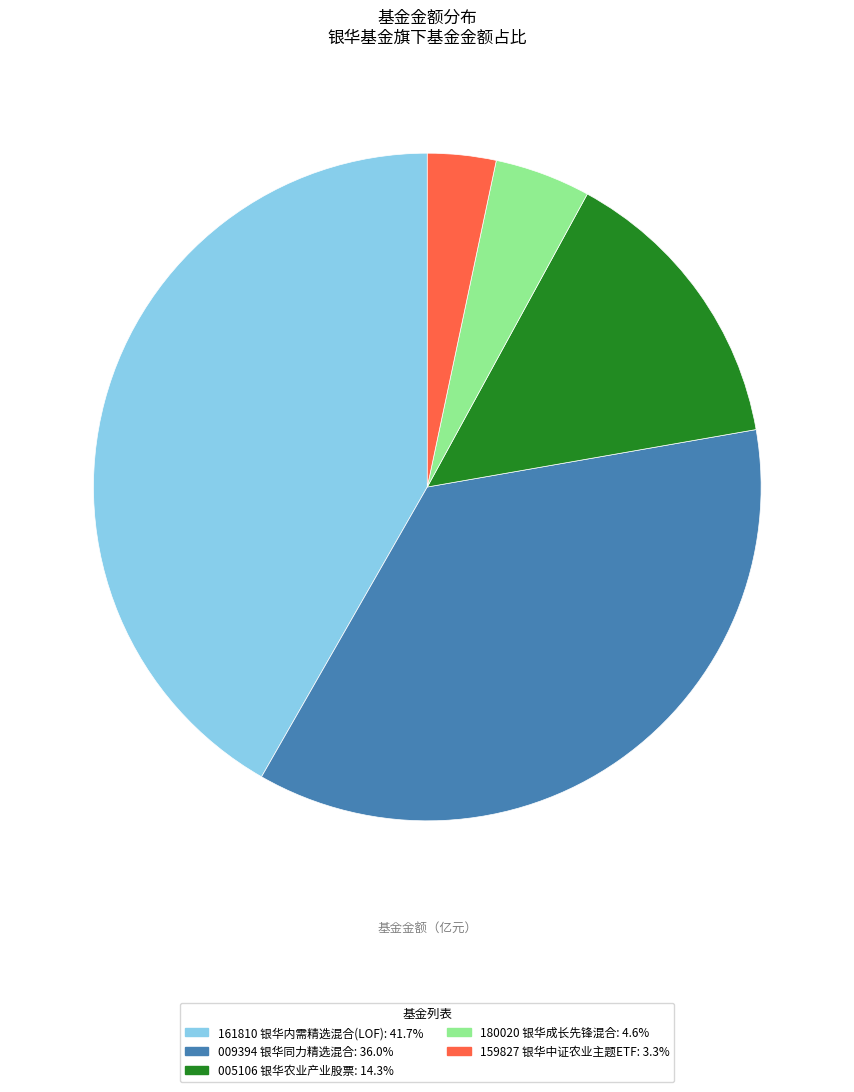

Is there a majority slice in this chart?

No